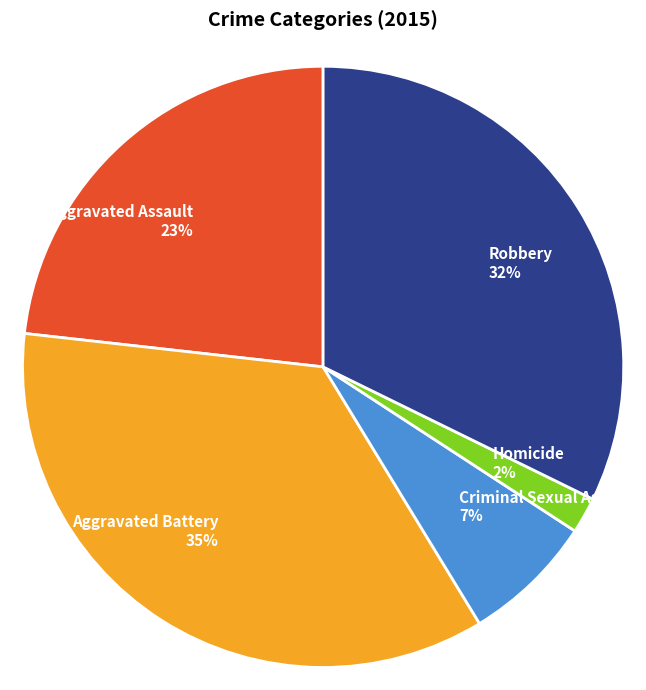

Rank the categories by value from lowest to highest.

Homicide, Criminal Sexual Assault, Aggravated Assault, Robbery, Aggravated Battery